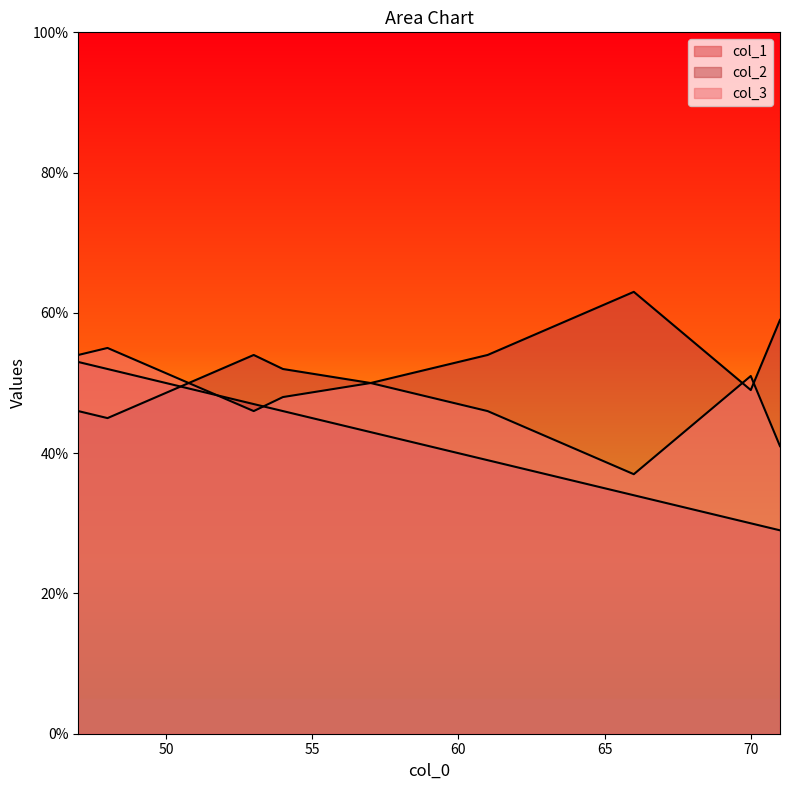

What is the label of the 9th point from the right?

54